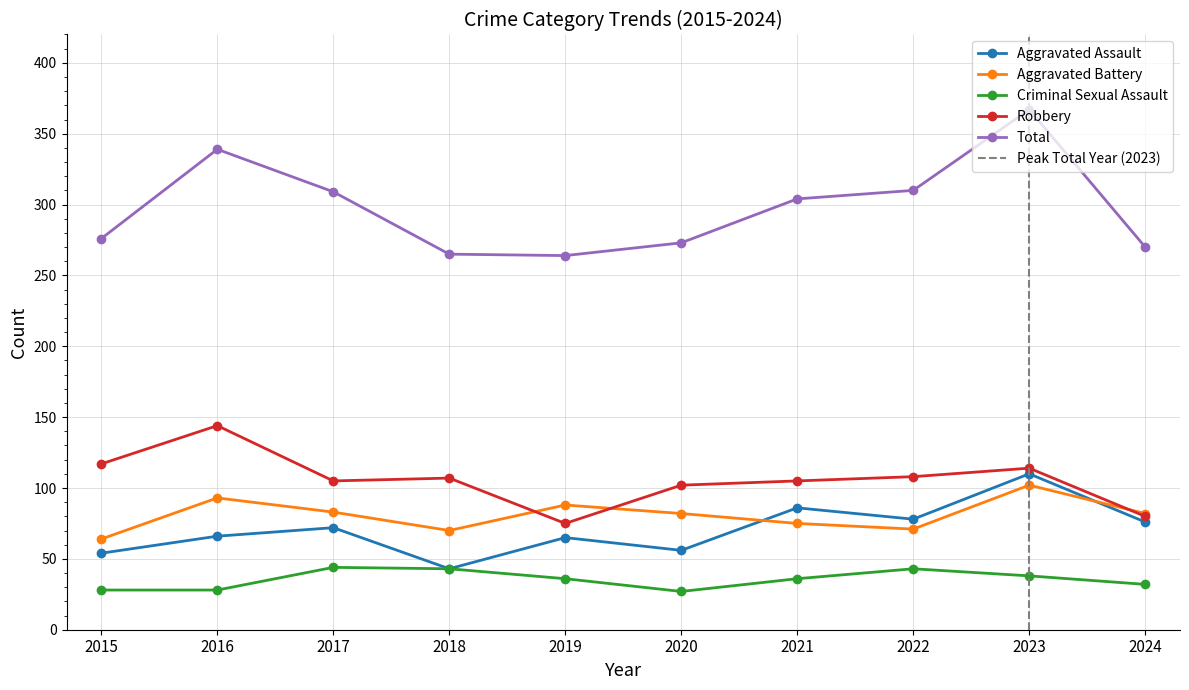

The Total series shows 367 at 2023. True or false?

True